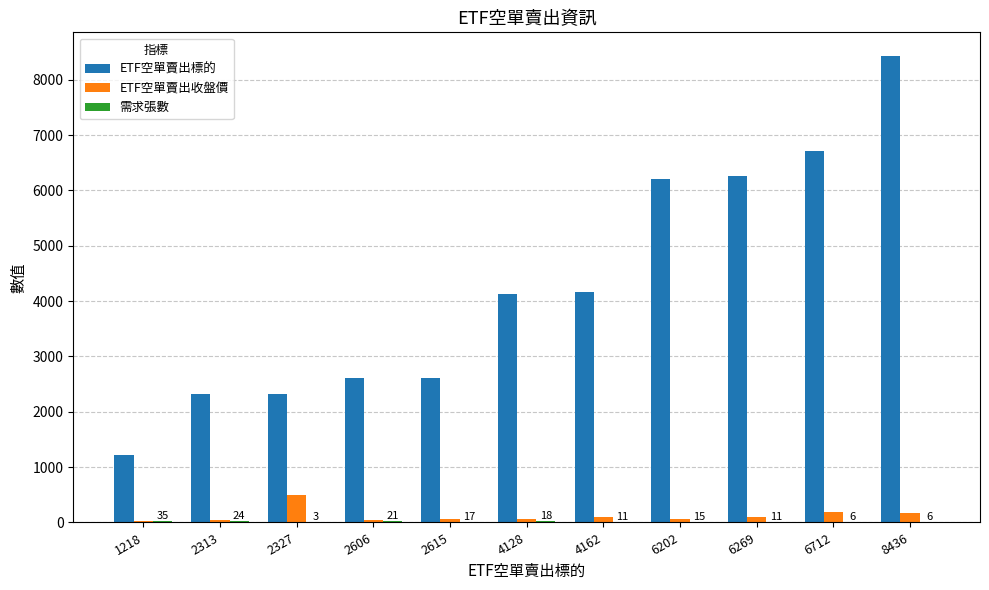

The value of ETF空單賣出收盤價 at 2606 is 48.1. True or false?

True